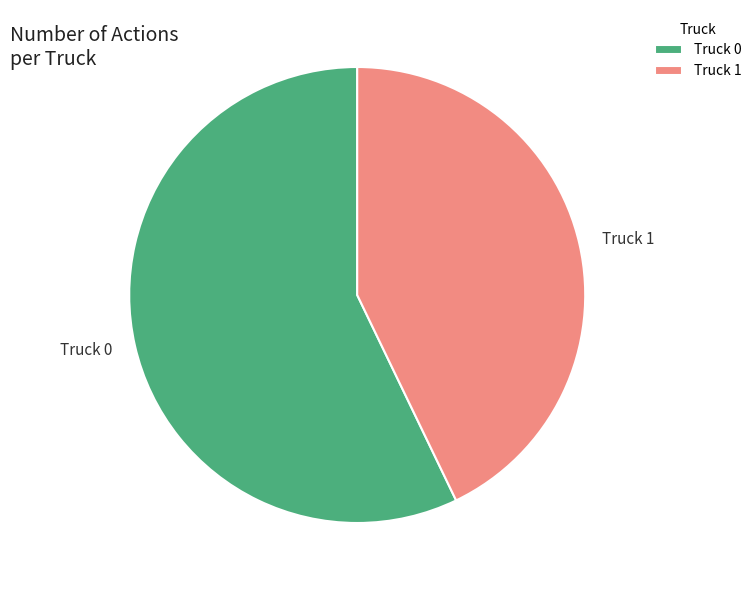

Is the sum of Truck 1 and Truck 0 greater than half?

Yes